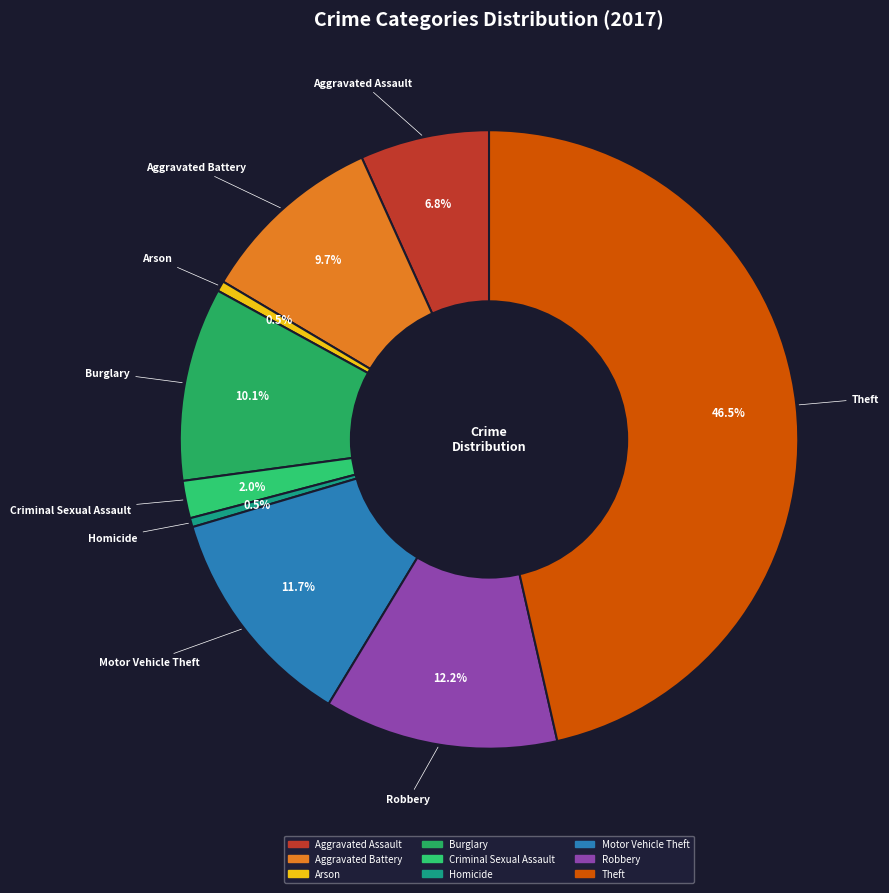

To the nearest percent, what is the combined percentage of Burglary and Aggravated Assault?

17%